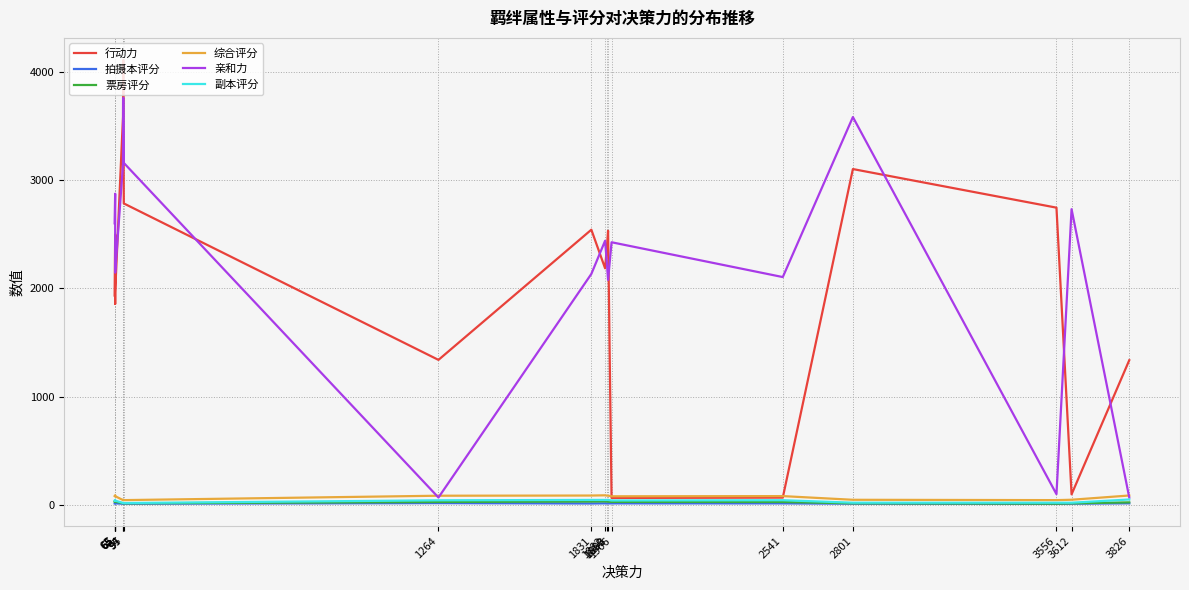

True or false: 拍摄本评分 and 票房评分 intersect in this chart.

False